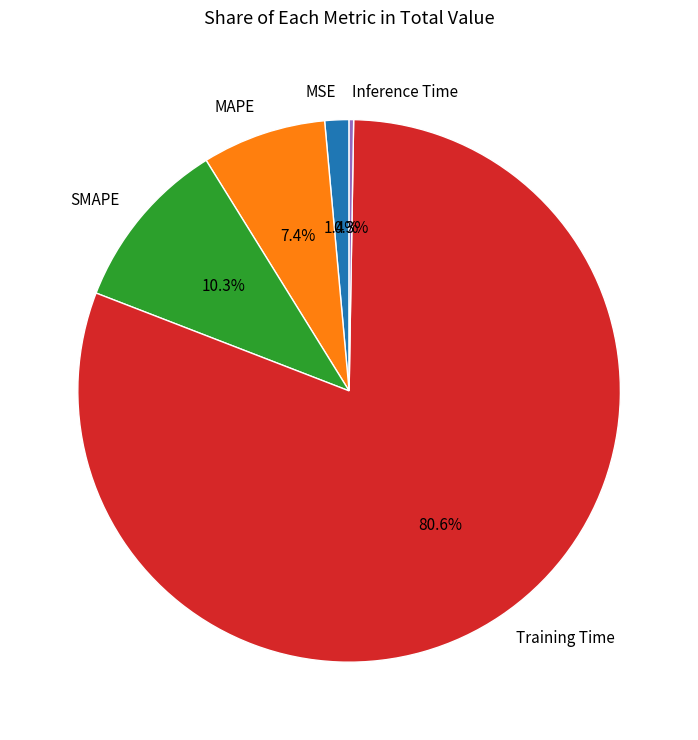

What is the largest slice in the pie chart?

Training Time